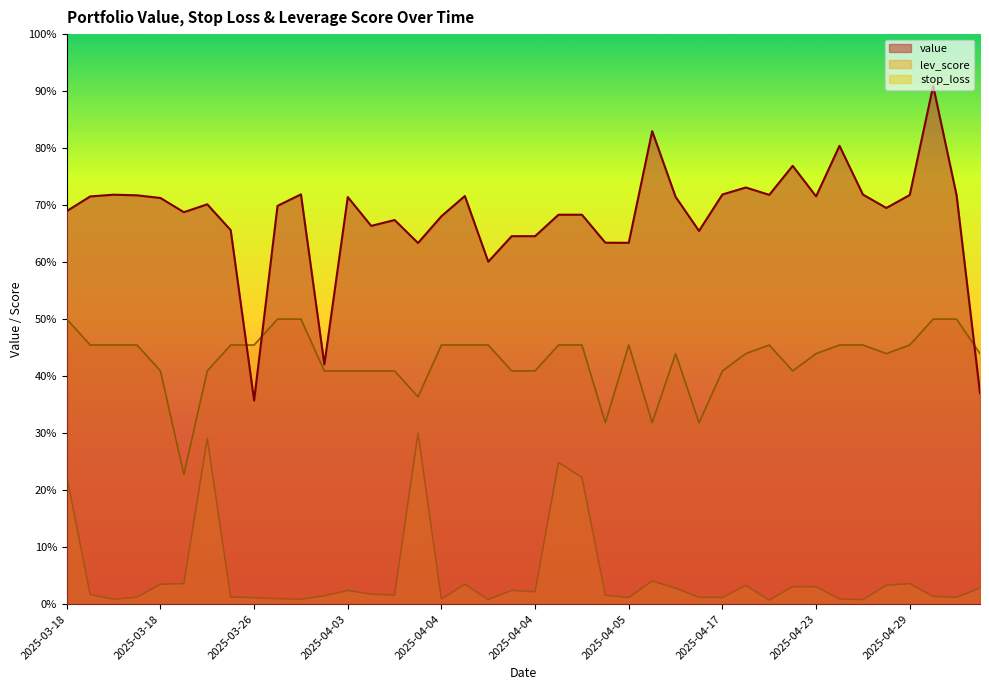

How many times do lev_score and value cross each other?

3